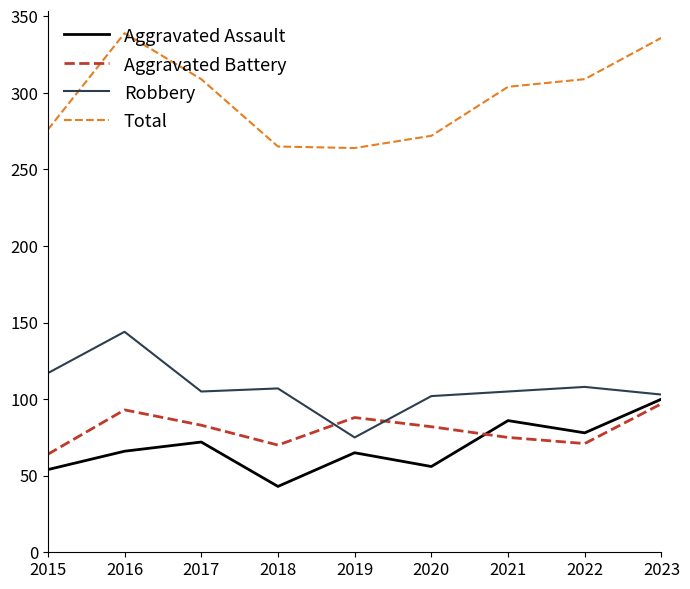

At how many categories does at least one series exceed 106?

9